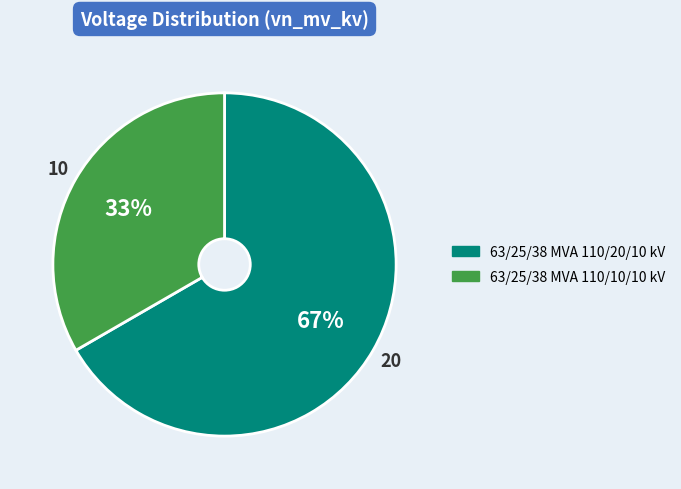

Combined, do 63/25/38 MVA 110/10/10 kV and 63/25/38 MVA 110/20/10 kV account for over 50%?

Yes